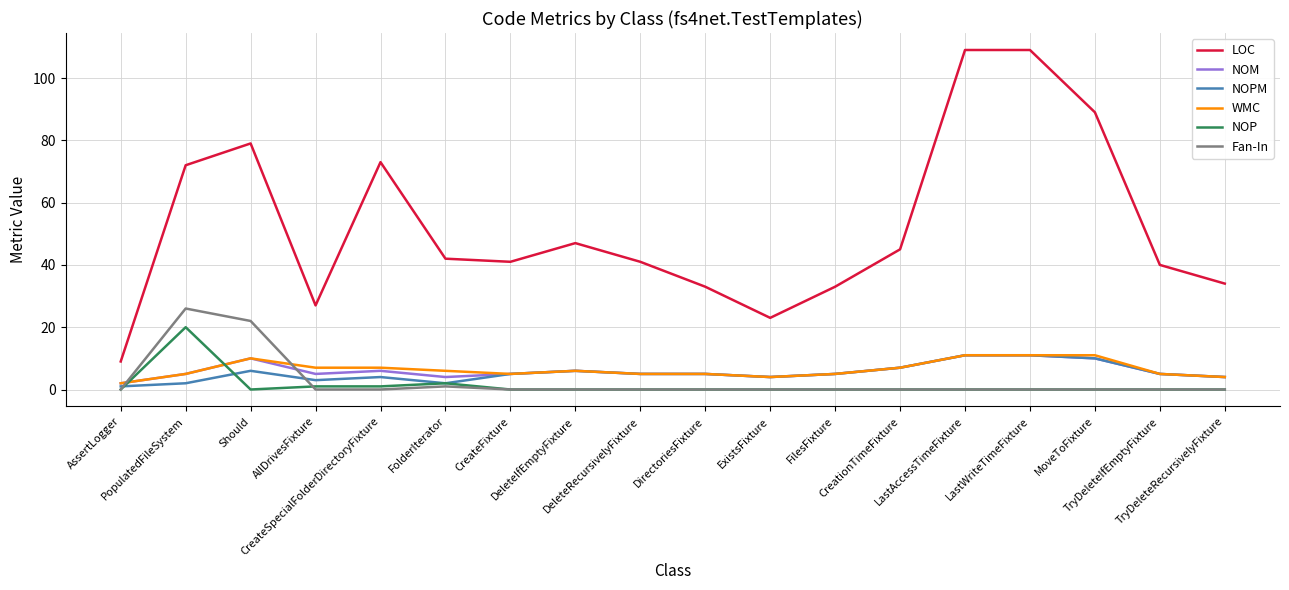

At which label is Fan-In closest to 13?

Should